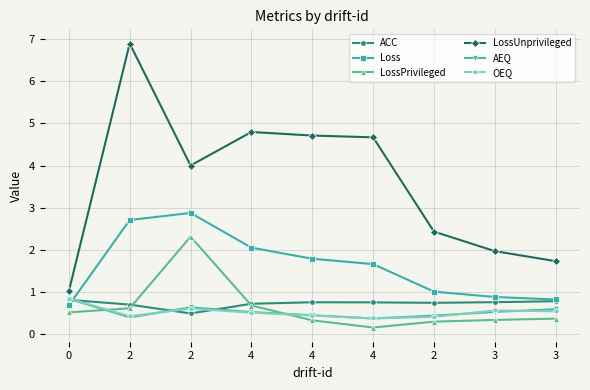

What are all the series names shown in the legend?

ACC, Loss, LossPrivileged, LossUnprivileged, AEQ, OEQ